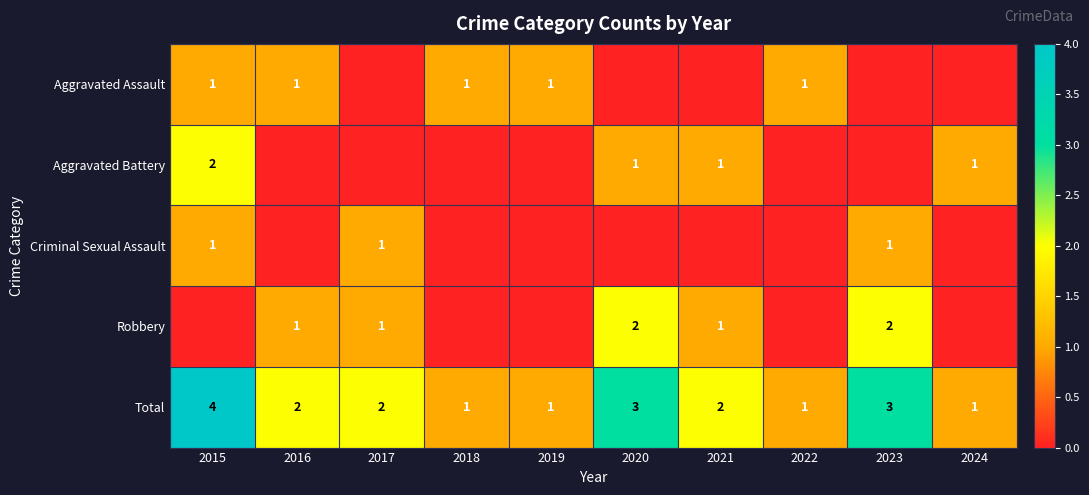

What is the difference between the maximum and minimum values in the Total series?

3